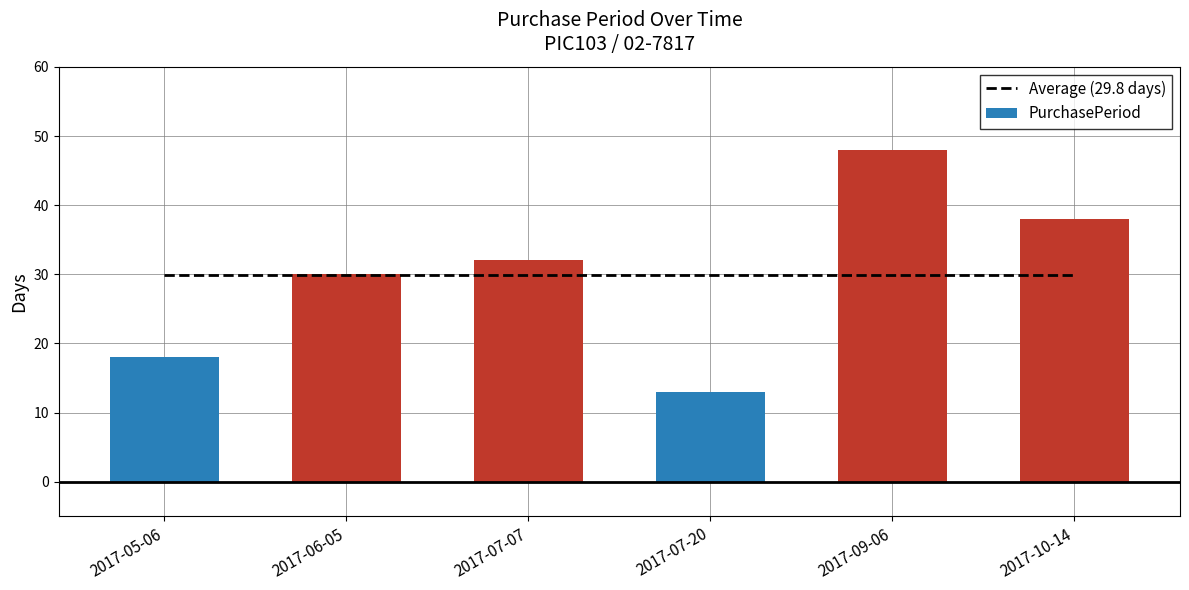

What is the approximate value of Average (29.8 days) at 2017-09-06?

29.8